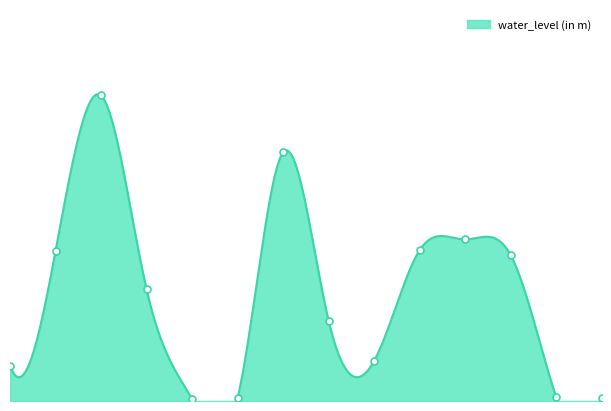

What is the greatest value displayed?

3.1